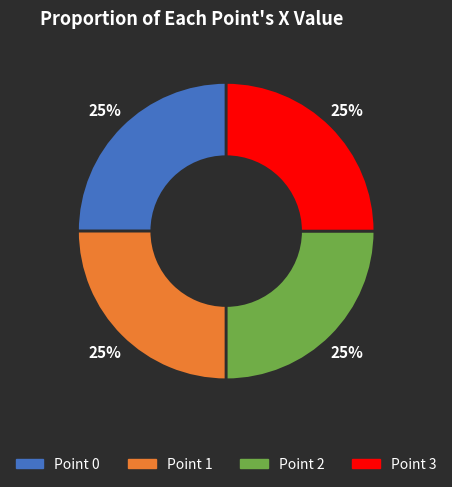

To the nearest percent, what portion does Point 2 represent?

25%